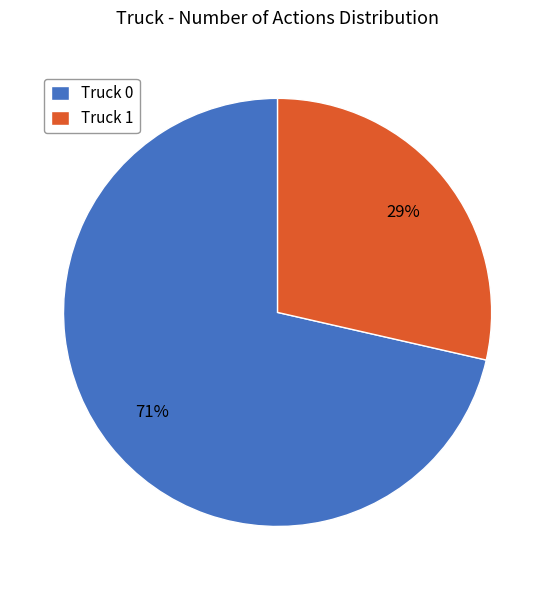

To the nearest percent, what is the combined percentage of Truck 0 and Truck 1?

100%